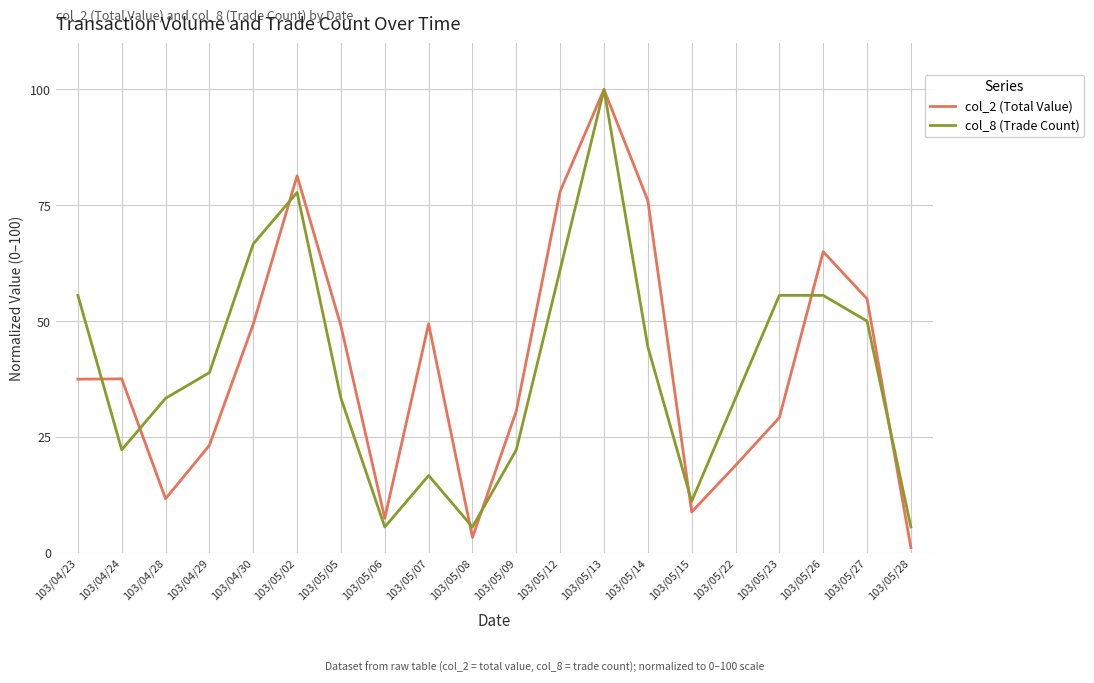

What is the lowest value of the col_8 (Trade Count) series?

5.6